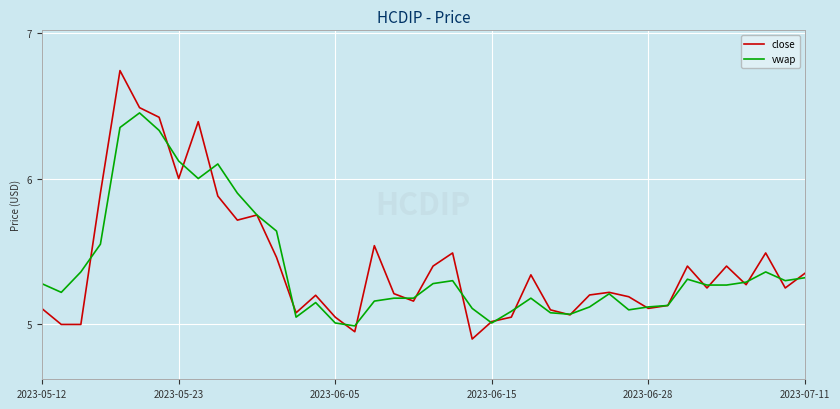

How many lines are shown in the chart?

2